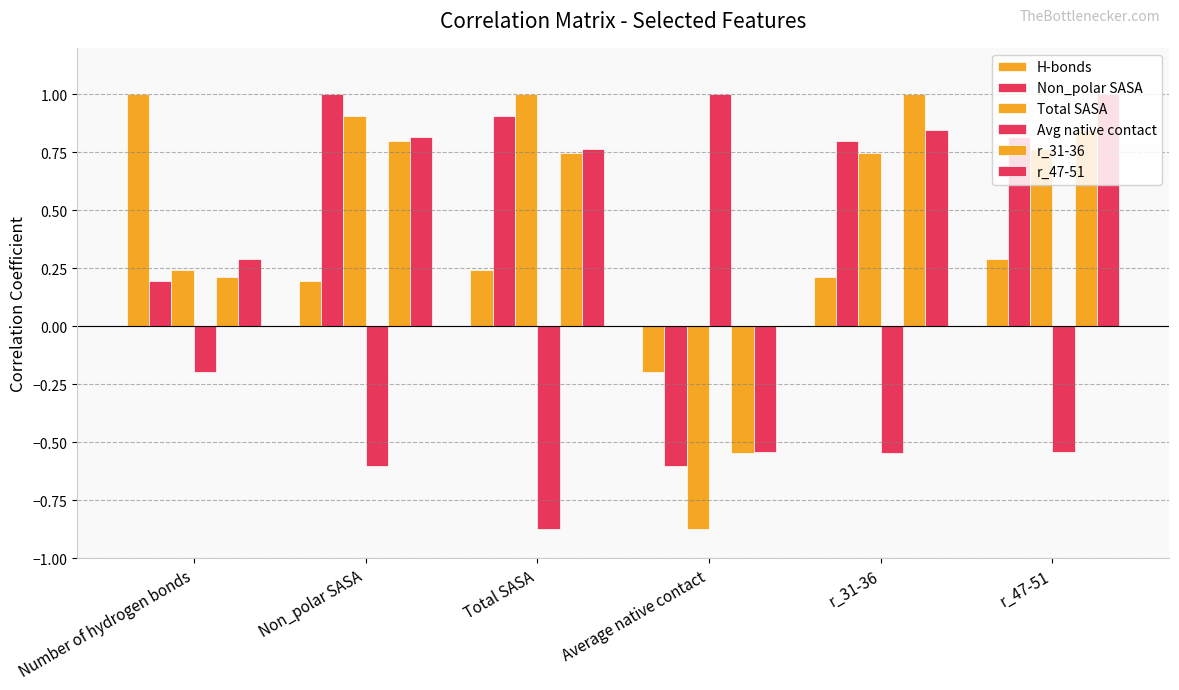

How many negative values does the Total SASA series have?

1